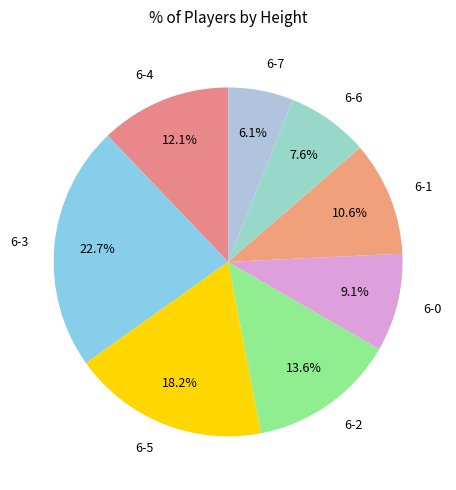

Rank the categories by value from highest to lowest.

6-3, 6-5, 6-2, 6-4, 6-1, 6-0, 6-6, 6-7